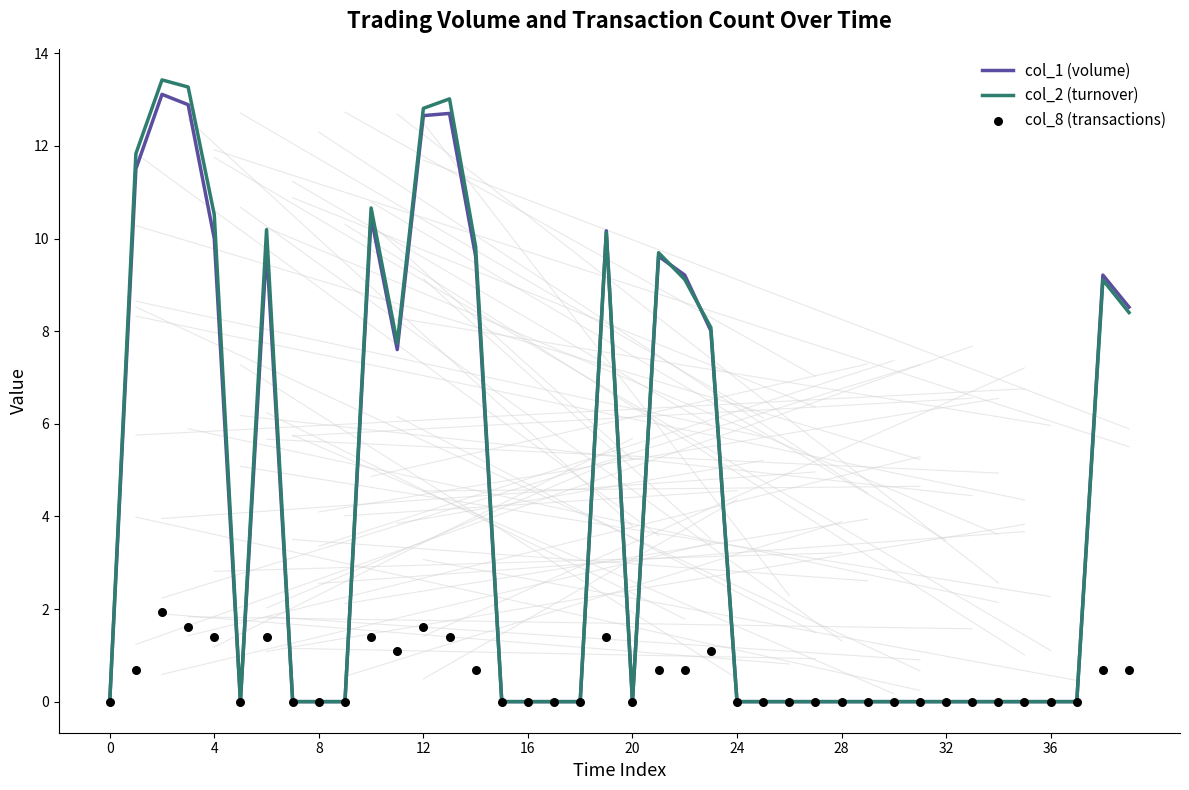

The col_1 (volume) series shows -5.7 at 0. True or false?

False